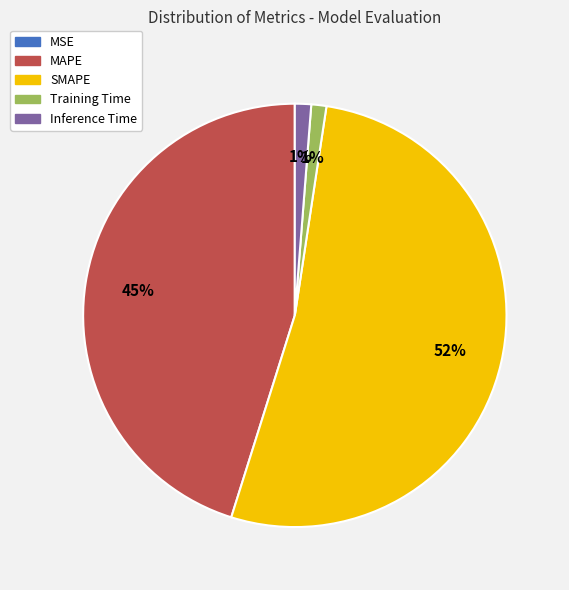

To the nearest percent, what is the average slice percentage?

20%